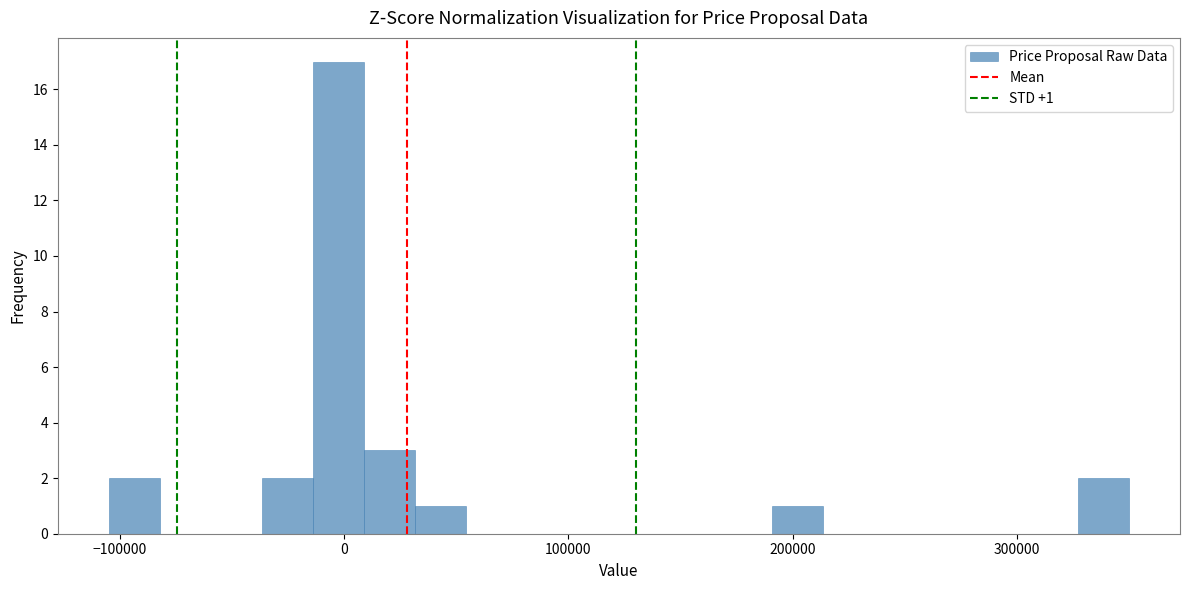

Around what value on the x-axis is the tallest bar? Give the approximate position of its centre, as read against the axis.

0